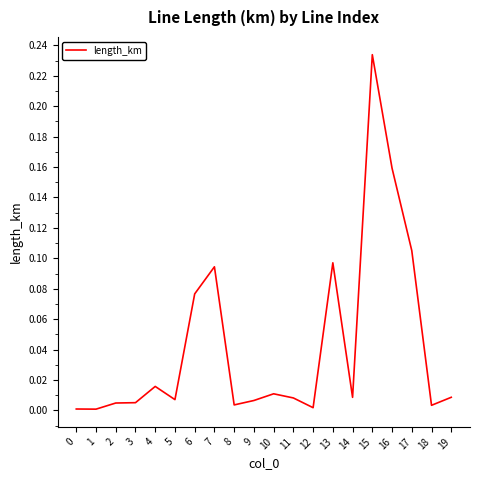

What is the change in value from 7 to 19?

-0.1